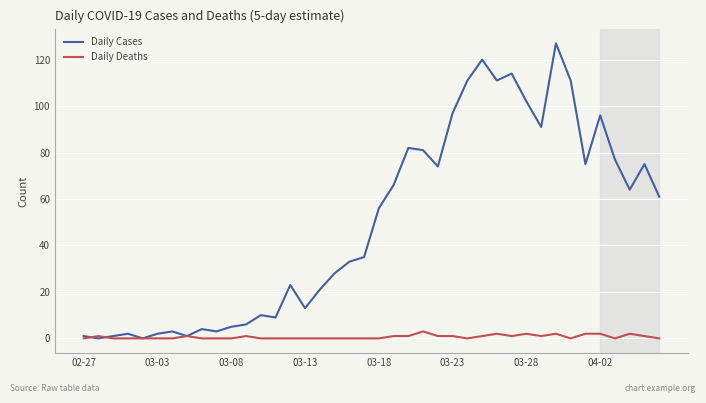

What is the greatest value displayed?

127